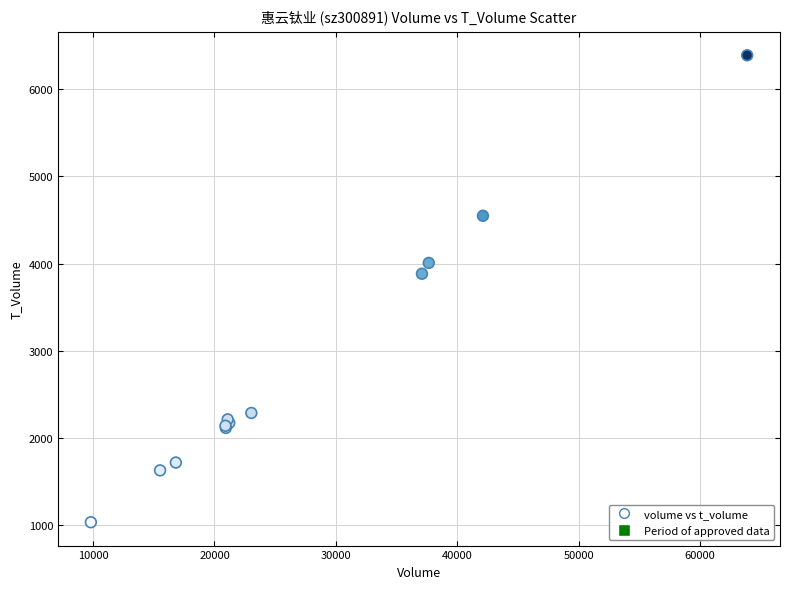

What Y value in the scatter plot is closest to 3712?

3884